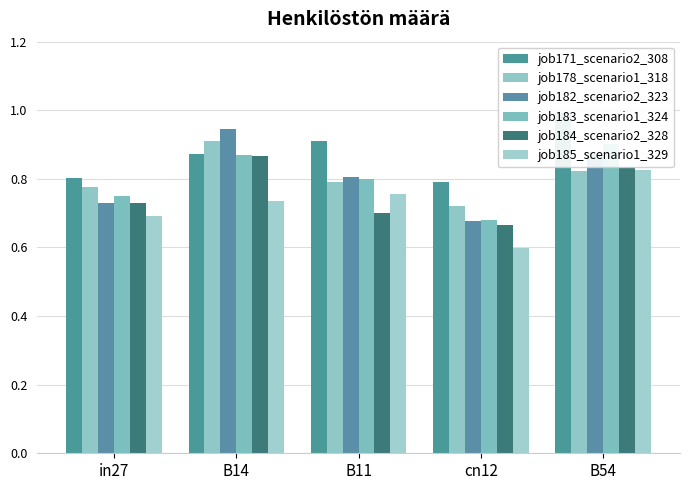

The job185_scenario1_329 series shows 0.6 at cn12. True or false?

True